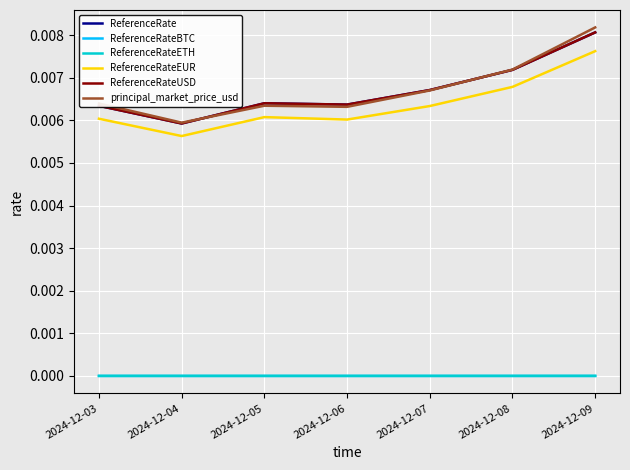

At which category does ReferenceRateBTC reach its first local valley?

2024-12-04